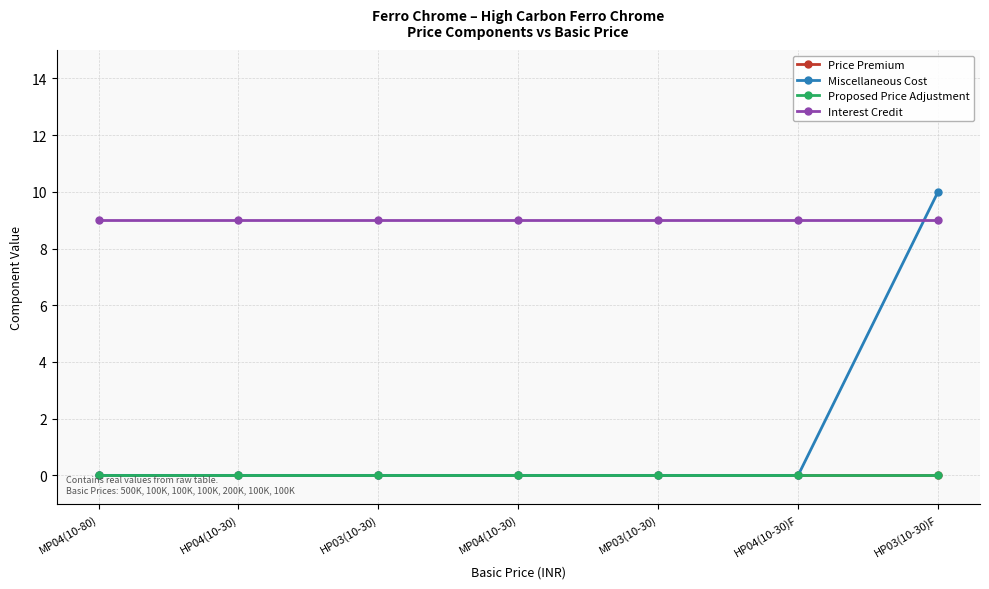

Does the chart have visible grid lines?

Yes